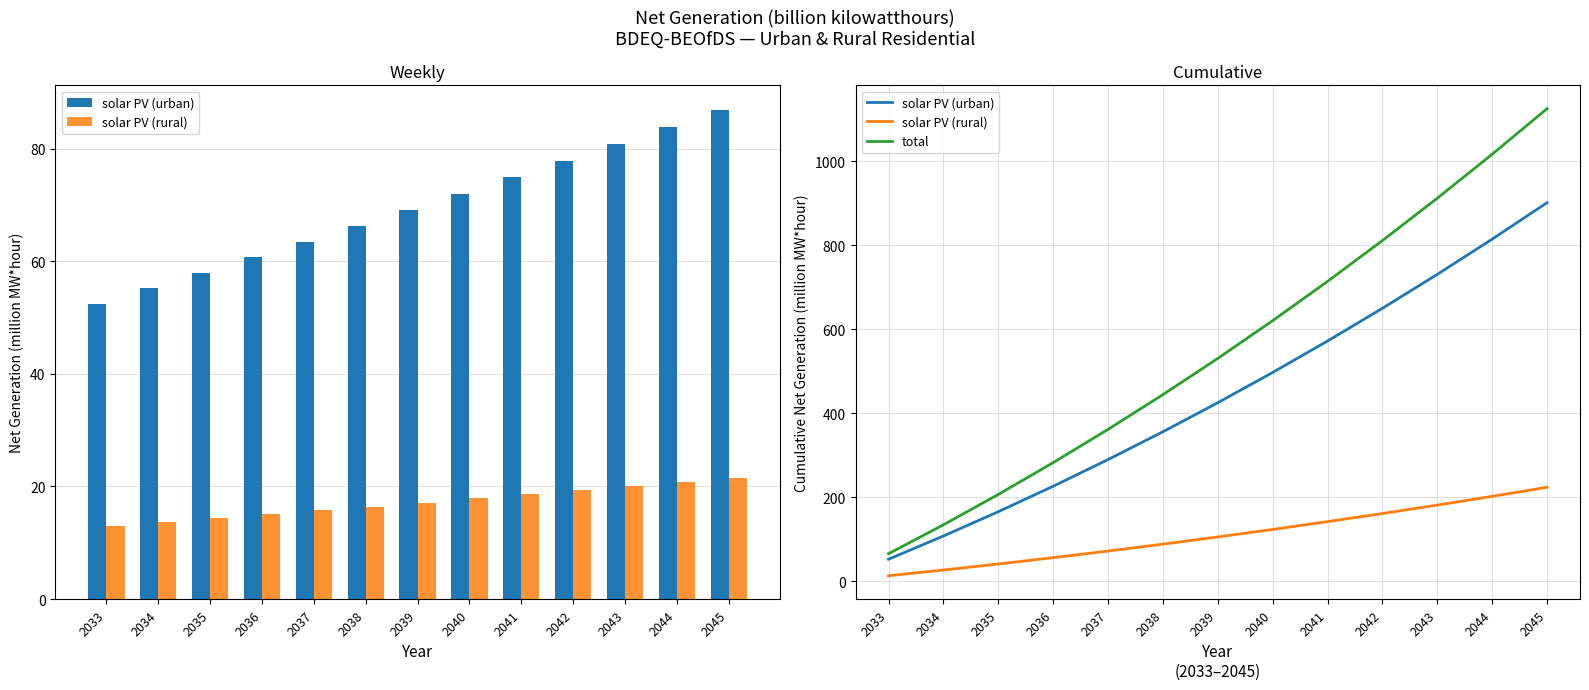

At which label is solar PV (urban) closest to 476?

2040